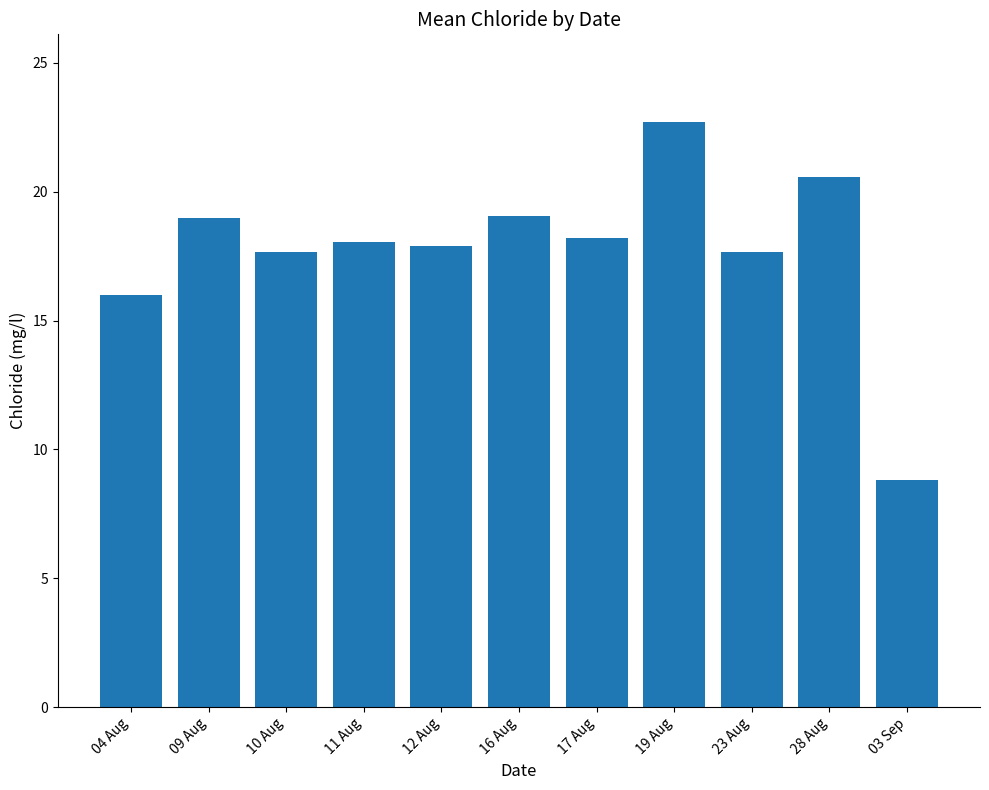

What is the average value?

17.8